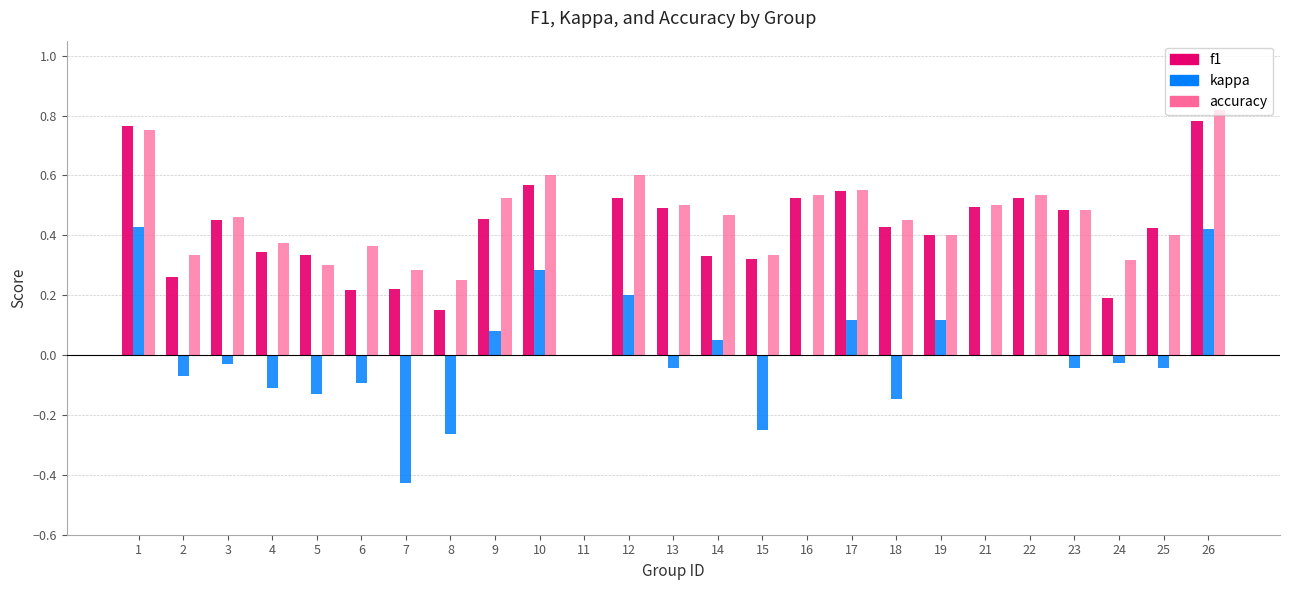

What is the sum of the accuracy values at 1 and 16?

1.3